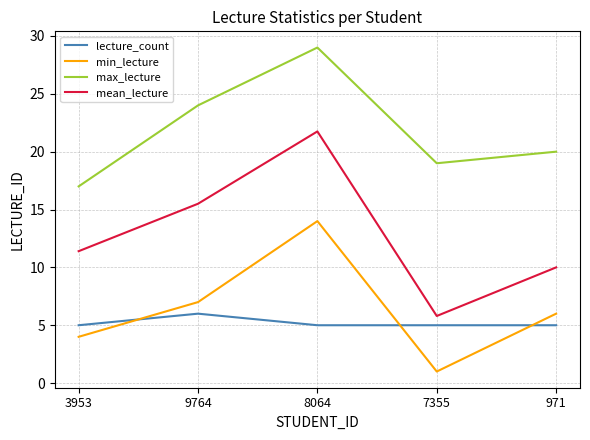

True or false: max_lecture and mean_lecture intersect in this chart.

False